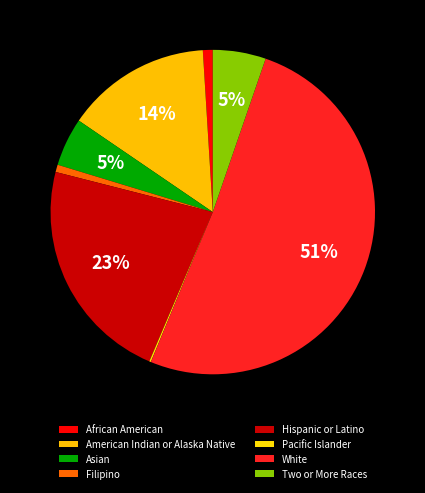

Which slice is the smallest?

Pacific Islander